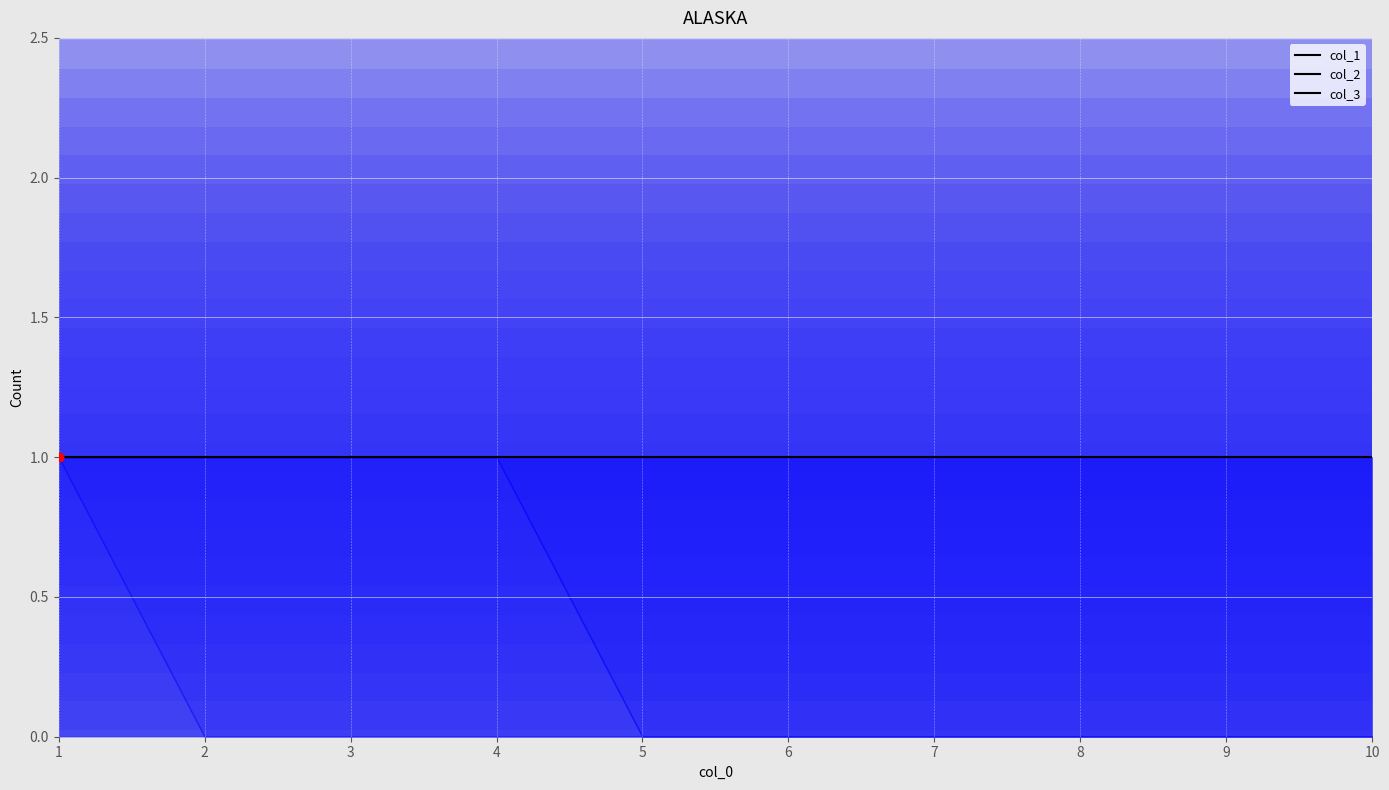

What is the total value across all series at 4?

1